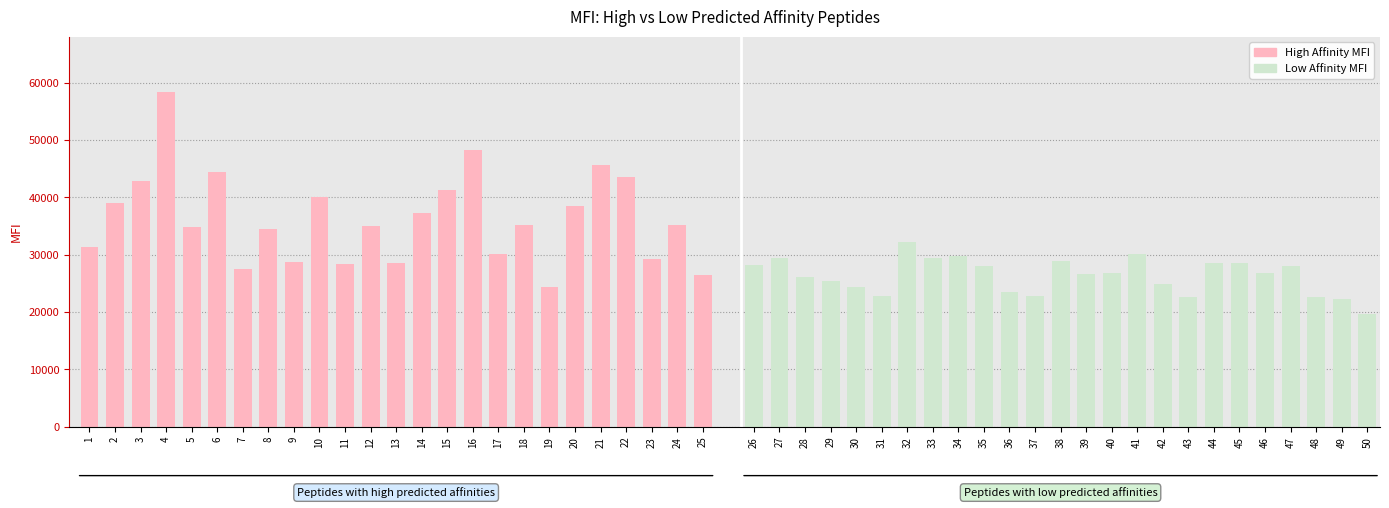

What are all the series names shown in the legend?

High Affinity MFI, Low Affinity MFI